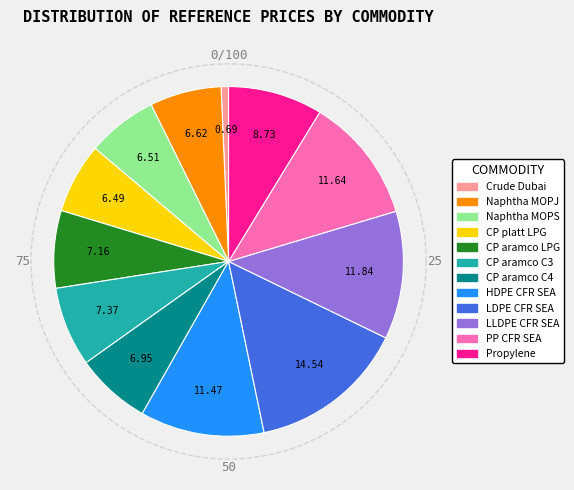

What is the smallest slice in the pie chart?

Crude Dubai